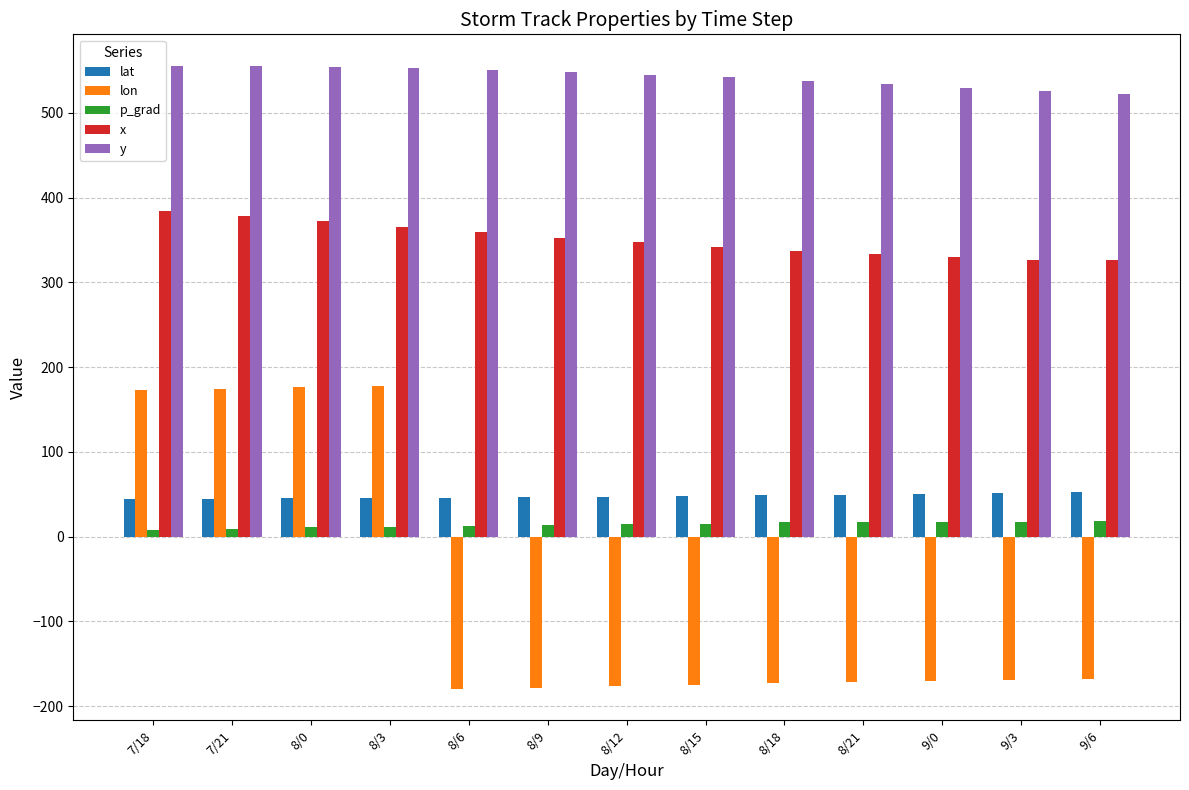

Is it true that y equals 534.0 at 8/21?

True